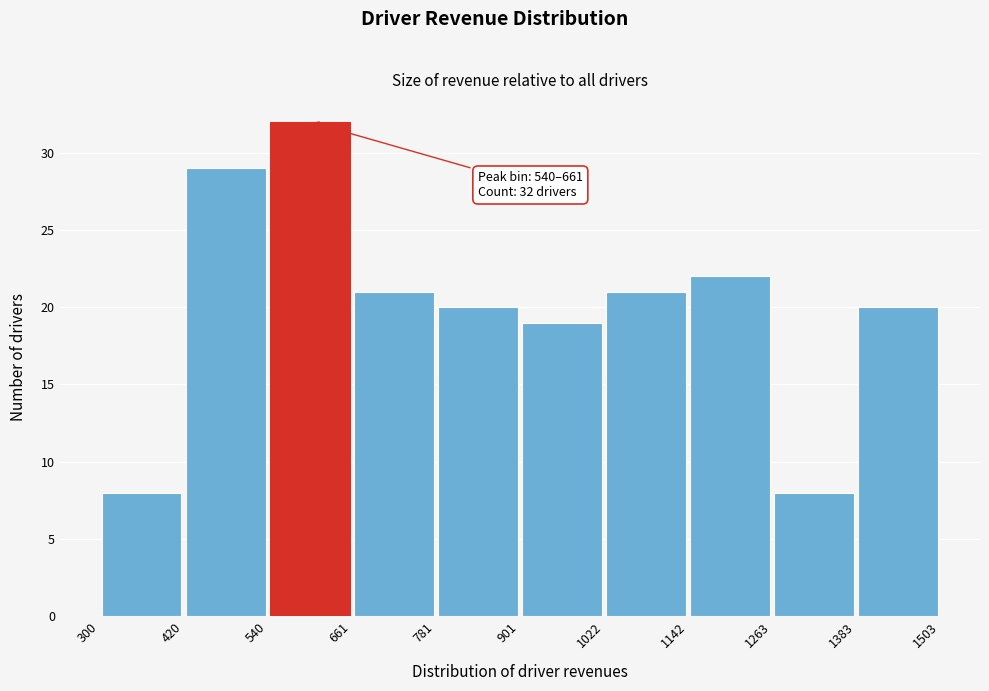

Over which range of the x-axis is the bar tallest?

540 to 661